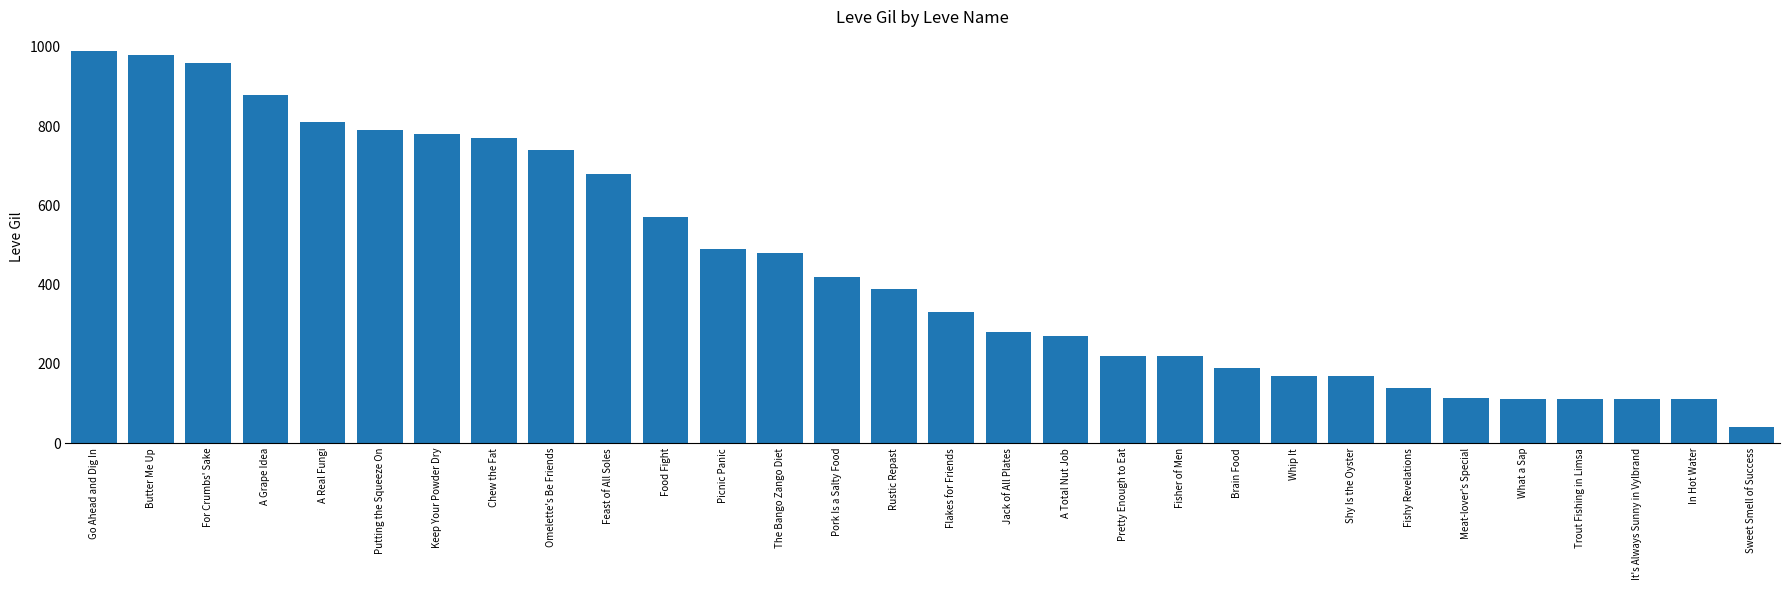

Is it true that the value at Whip It is 229?

False